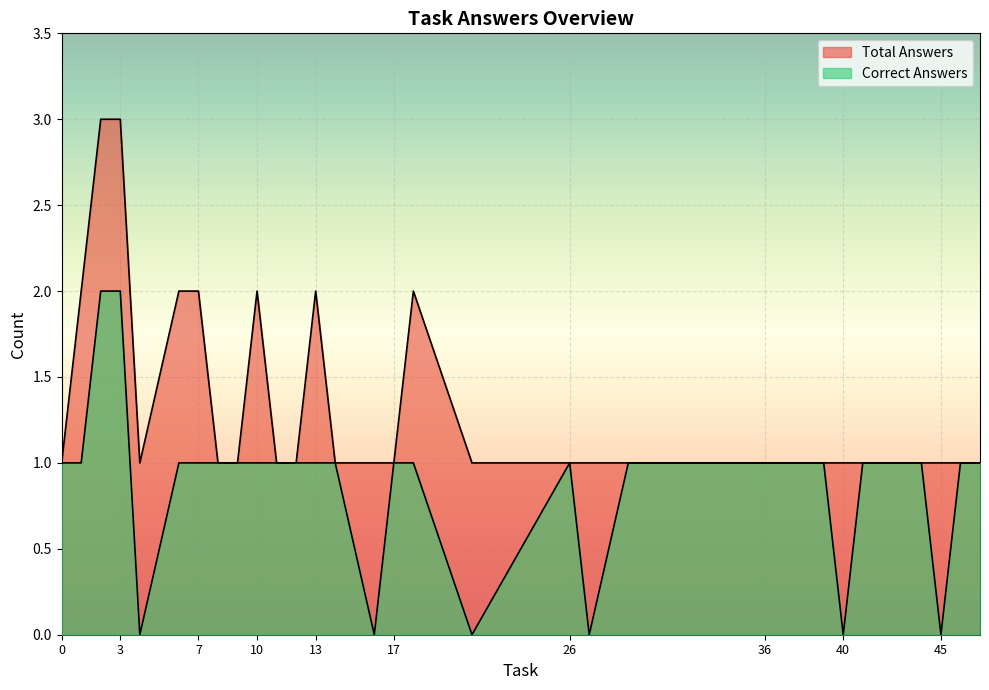

Rank the series by their average value, from highest to lowest.

Total Answers, Correct Answers